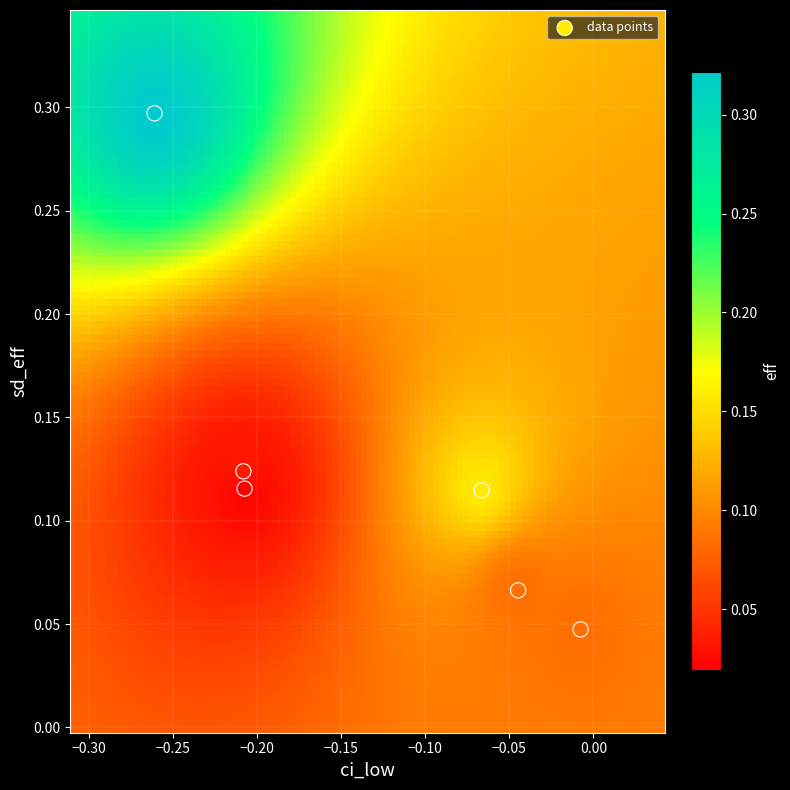

What is the range of X values (max minus min)?

0.3